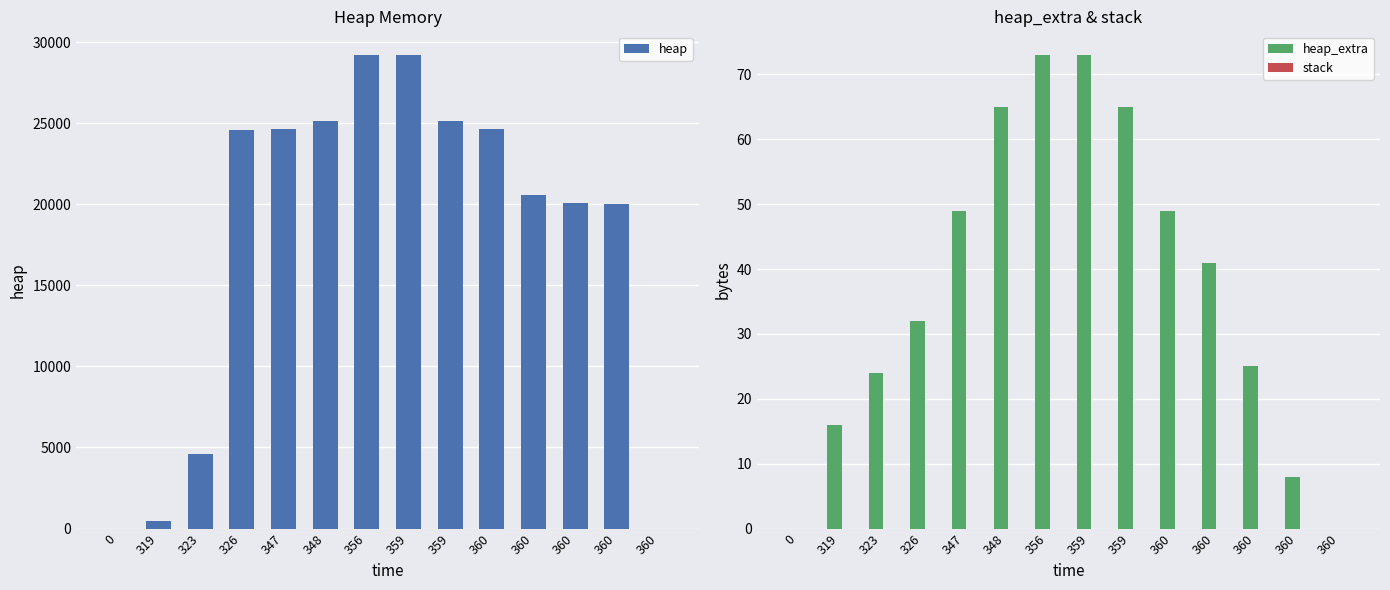

At which category is the sum across all series the highest?

356